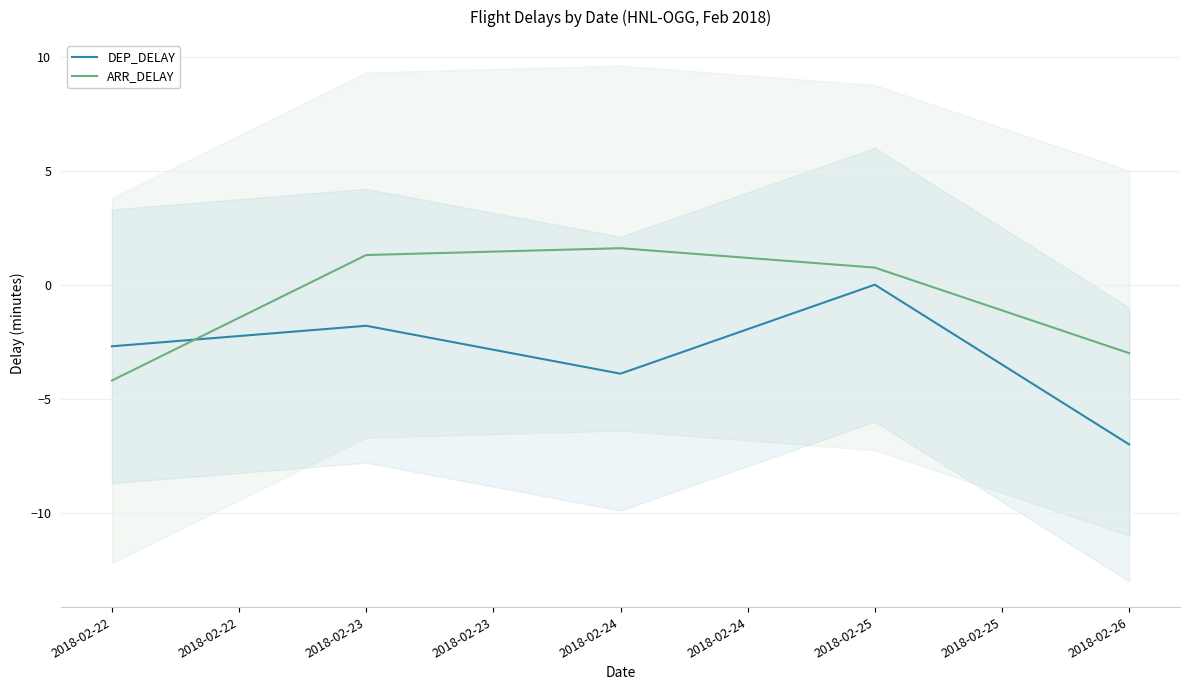

Does the chart have visible grid lines?

Yes